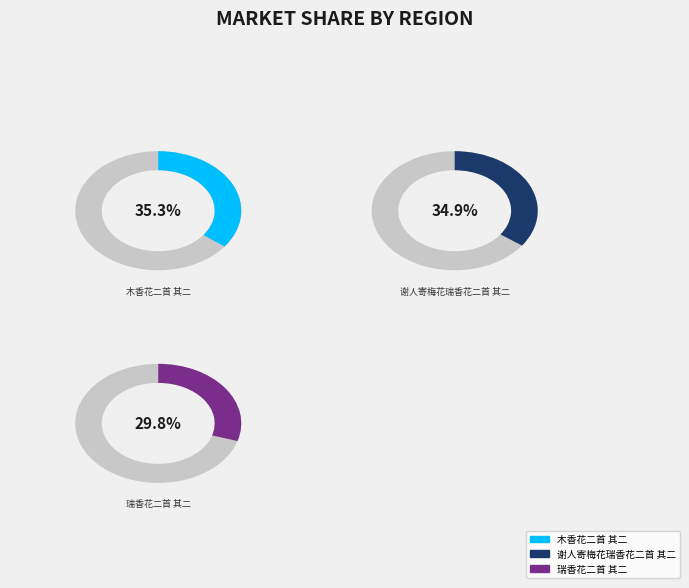

Is there a majority slice in this chart?

No